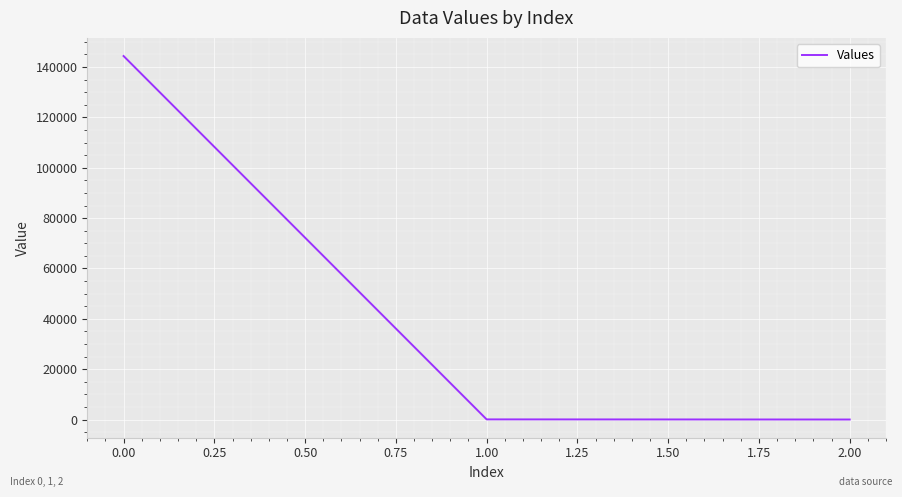

The value at 0.00 is 57302.4. True or false?

False